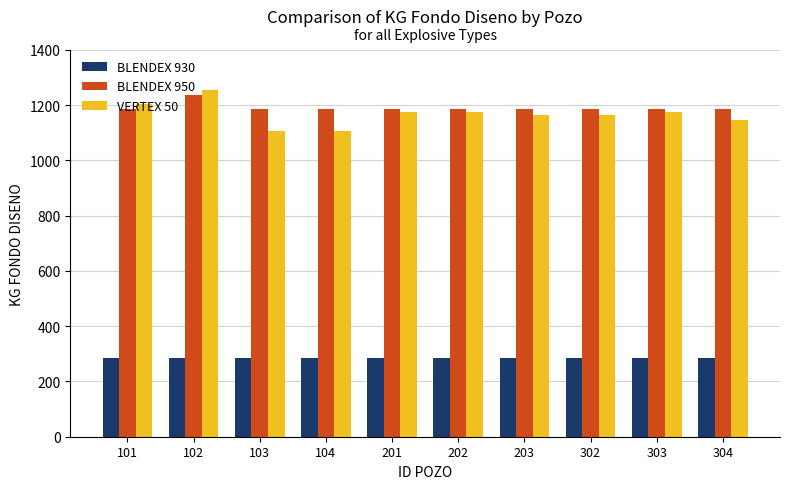

Are the bars horizontal?

No